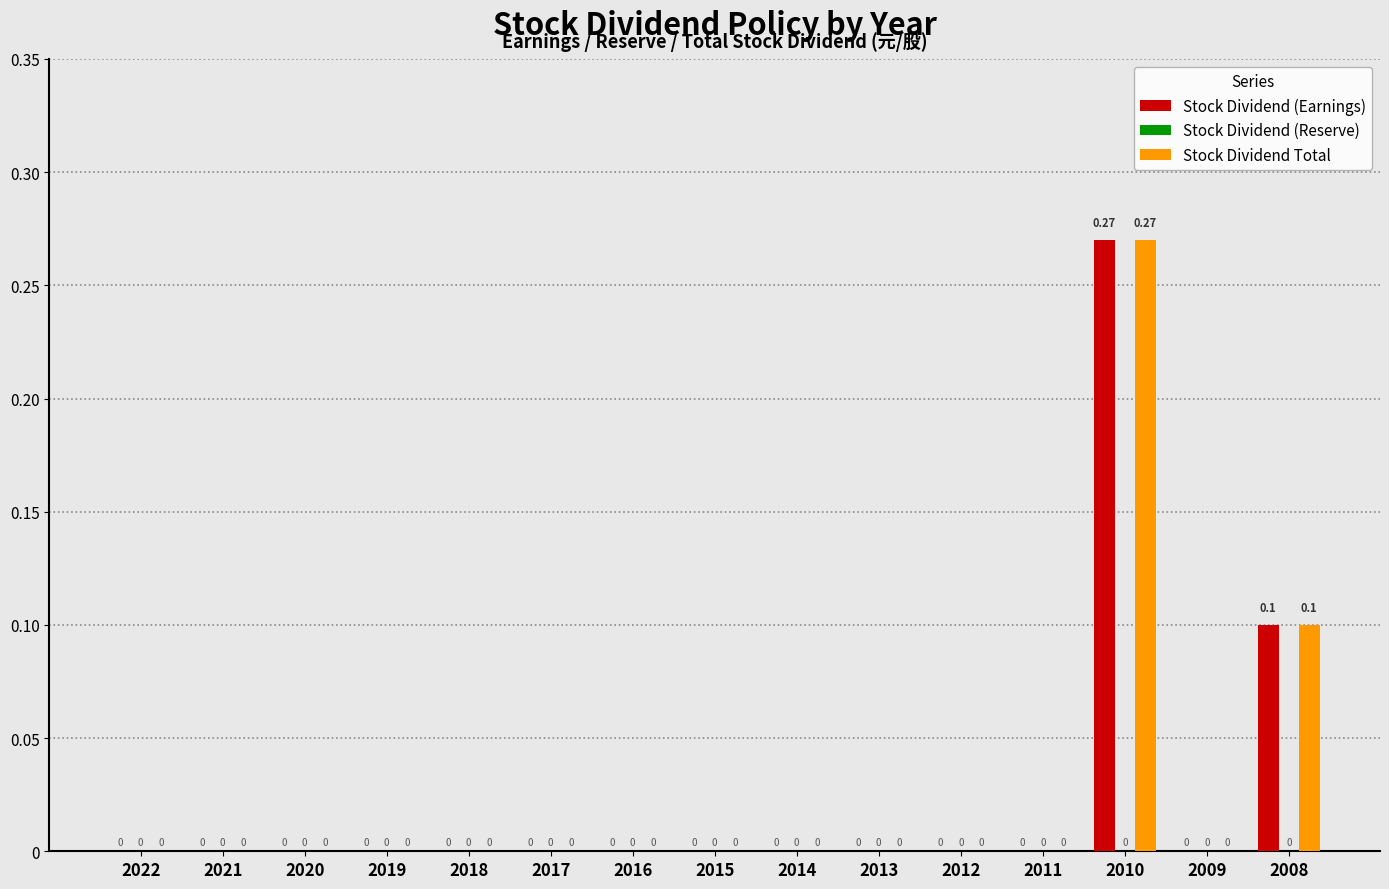

How many categories are shown in the chart?

15